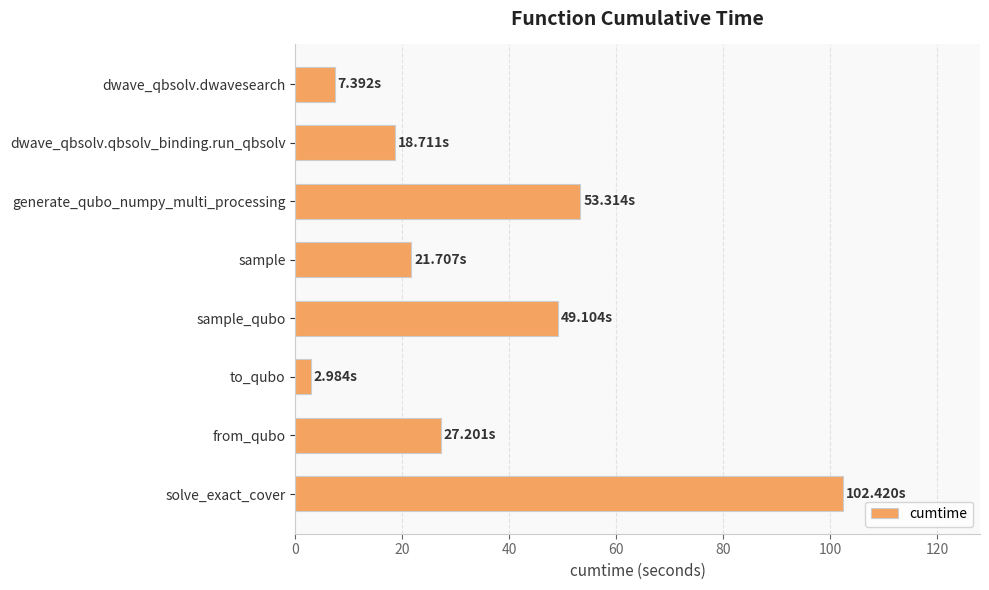

What is the change in value from sample_qubo to from_qubo?

-21.9